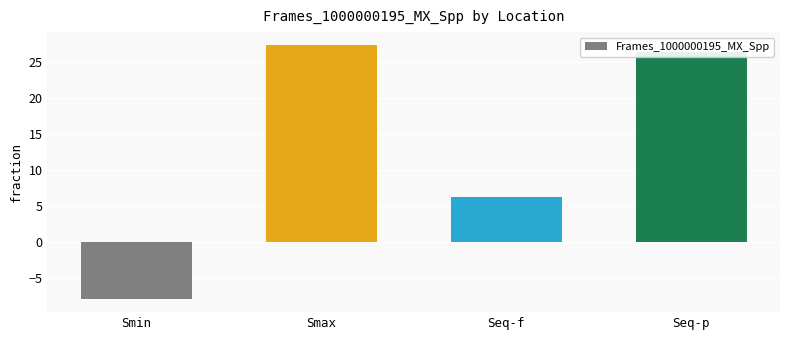

Count the number of values greater than 26.

2